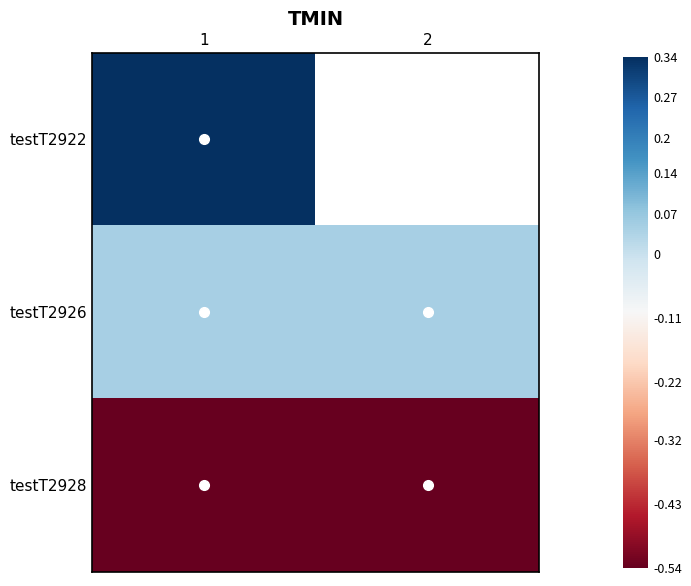

Rank the categories by testT2928 value from highest to lowest.

1, 2